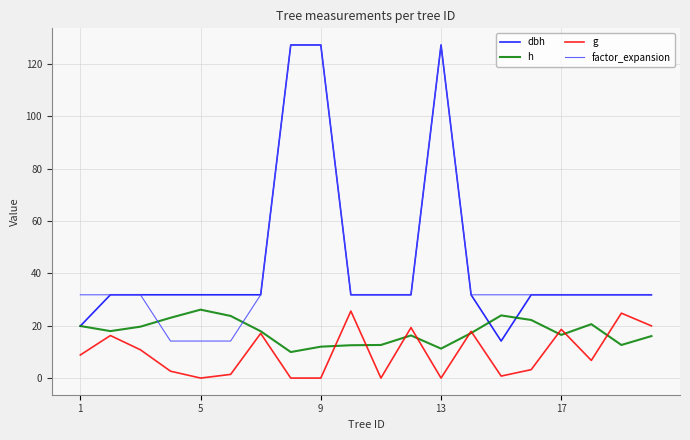

What is the maximum value for g?

25.6